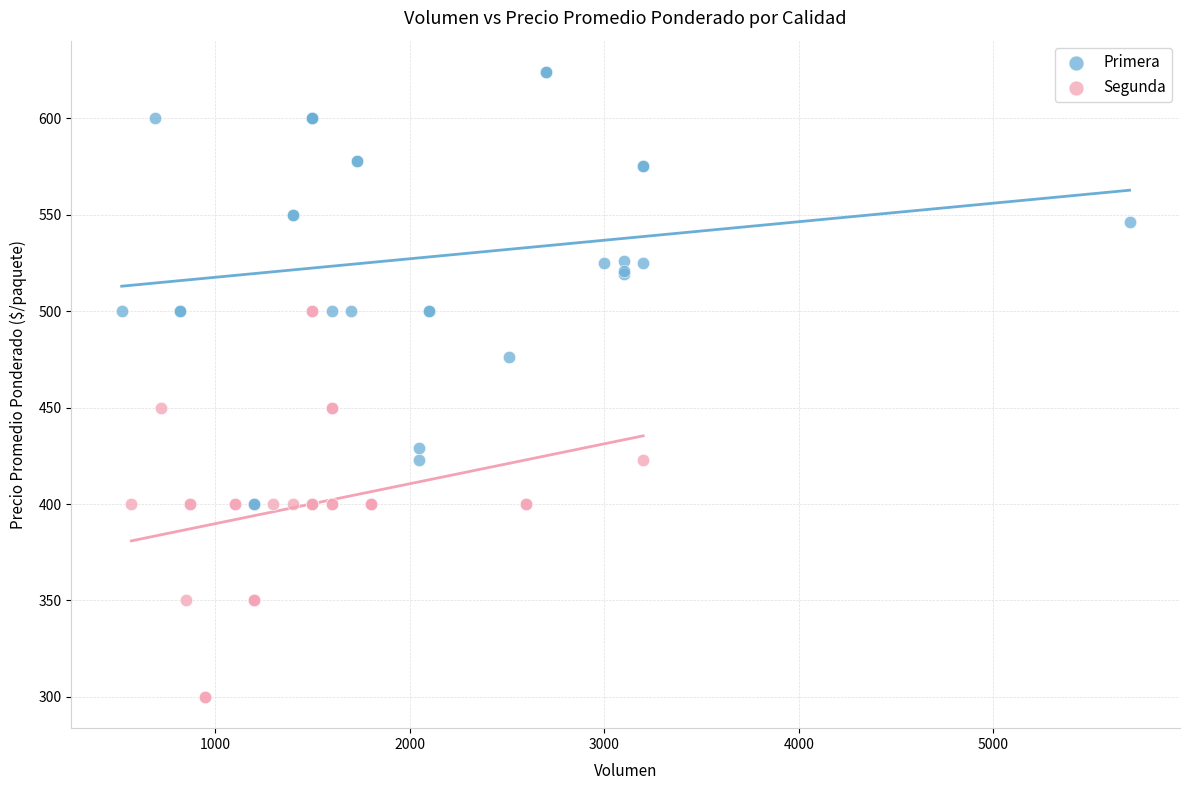

Which series contains the highest Y value?

Primera